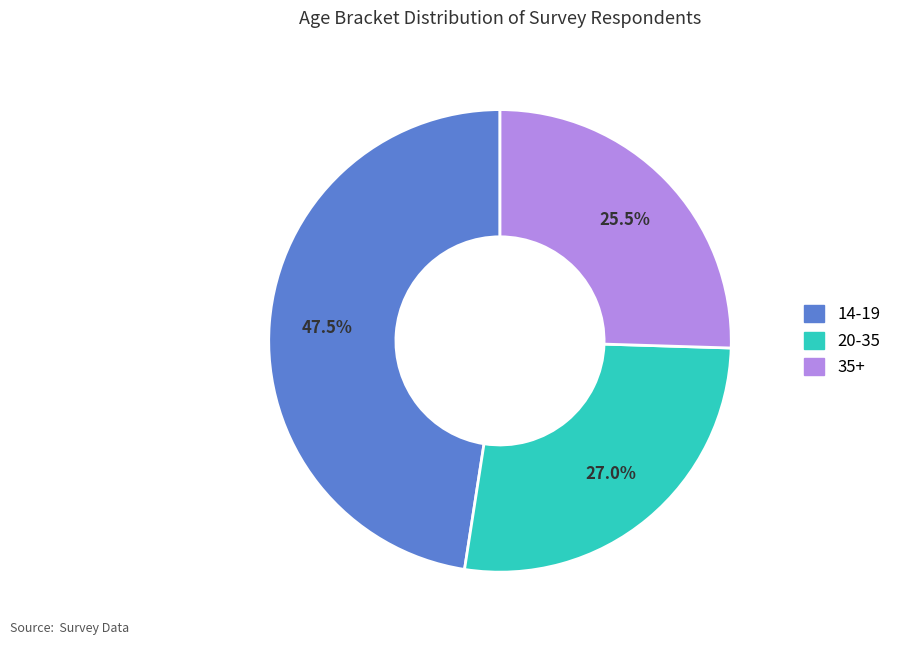

Which has a higher value, 20-35 or 35+?

20-35